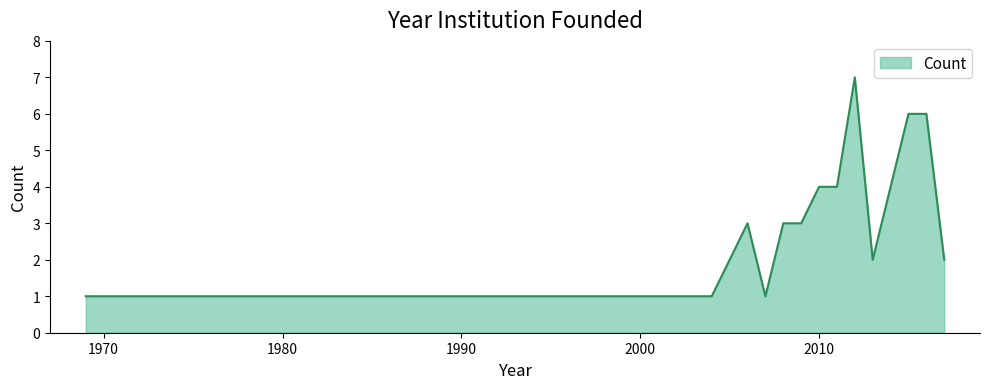

Reading right to left, transcribe all the data shown in this chart.

2	6	6	4	2	7	4	4	3	3	1	3	1	1	1	1	1	1